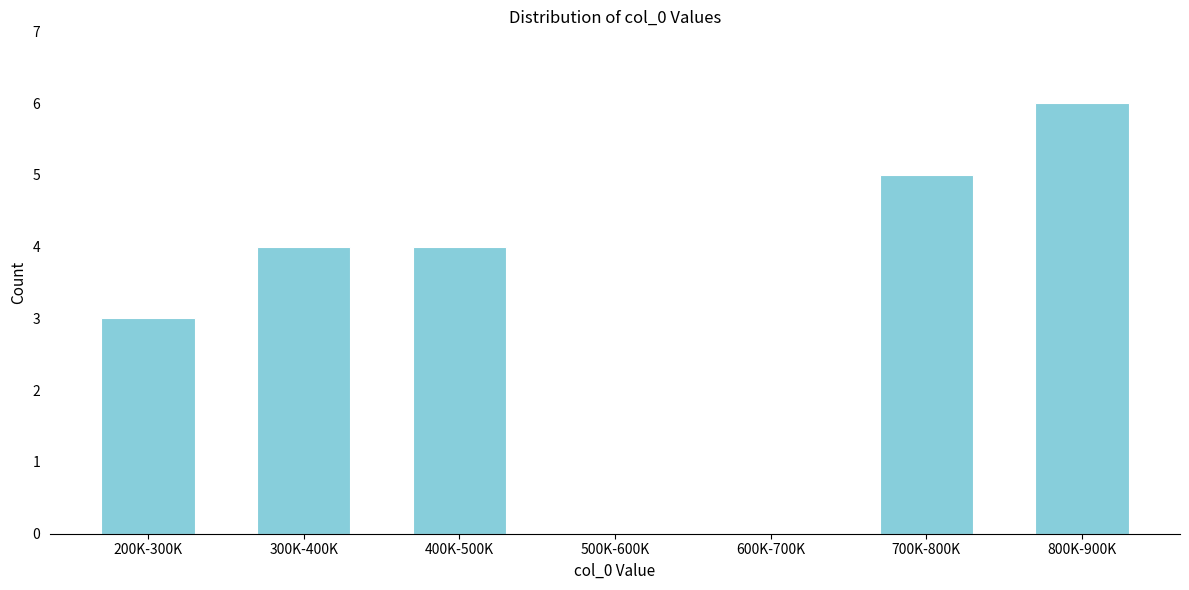

Reading left to right, extract all data points from this chart.

200K-300K=3	300K-400K=4	400K-500K=4	500K-600K=0	600K-700K=0	700K-800K=5	800K-900K=6